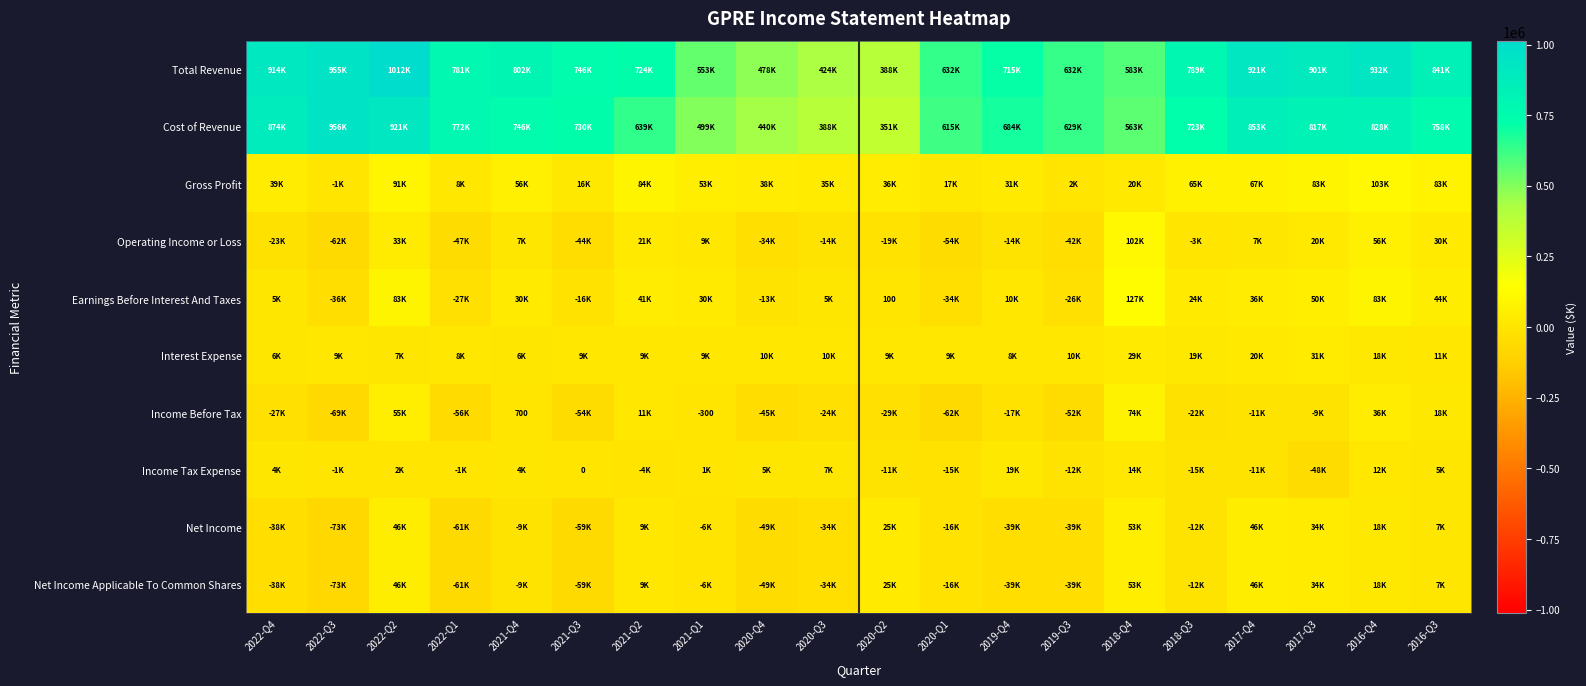

What is the sum of all Net Income Applicable To Common Shares values?

-198100